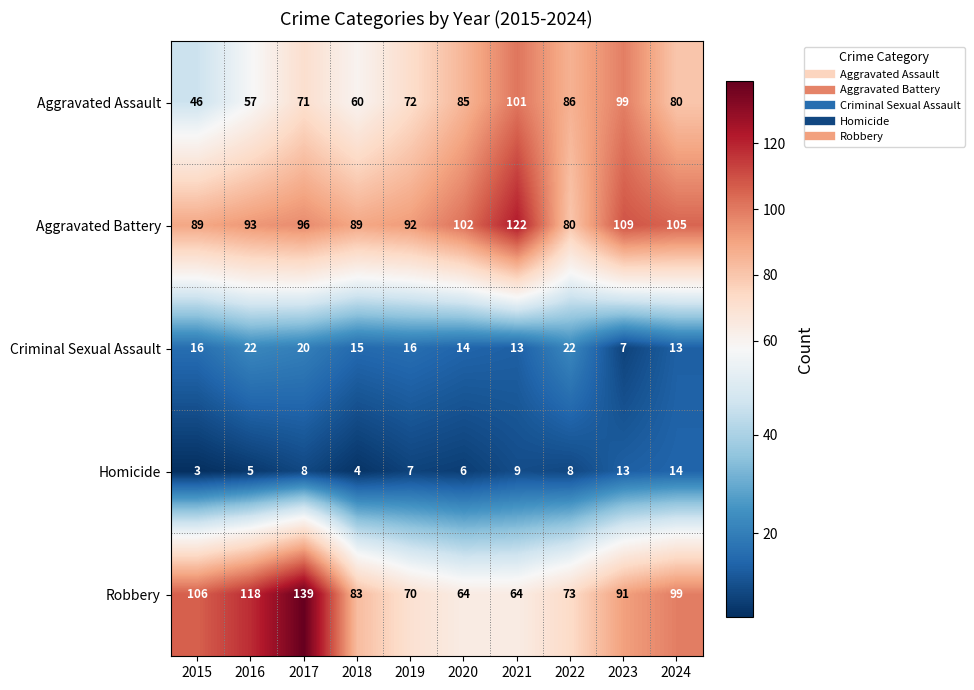

Which series has the largest range (max minus min)?

Robbery